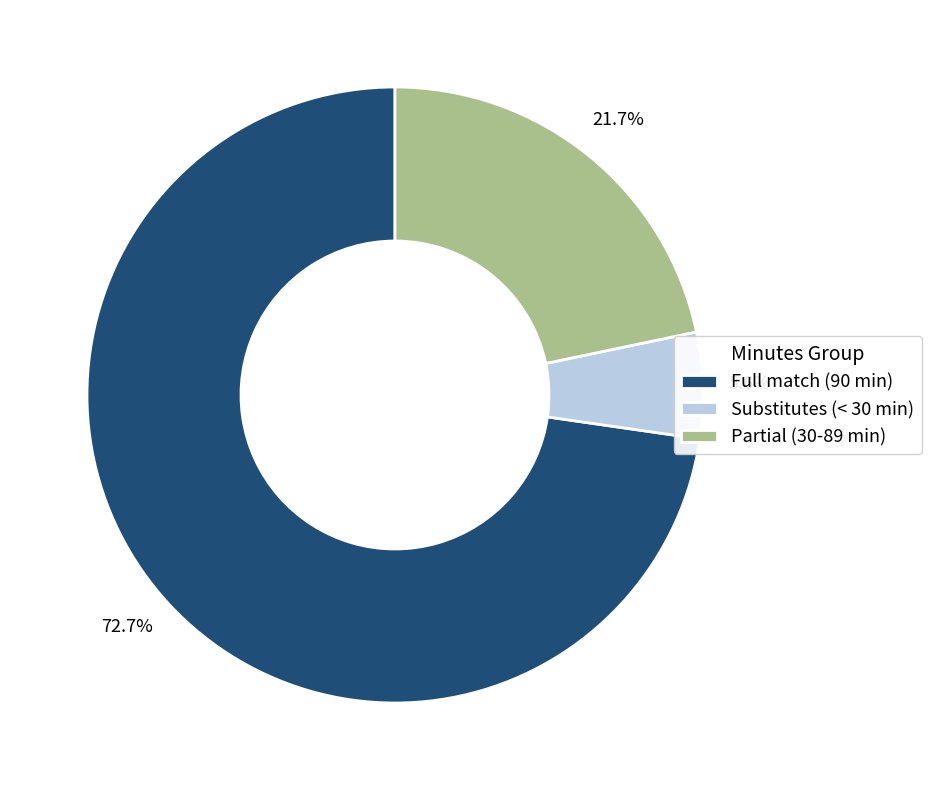

Combined, do Partial (30-89 min) and Substitutes (< 30 min) account for over 50%?

No